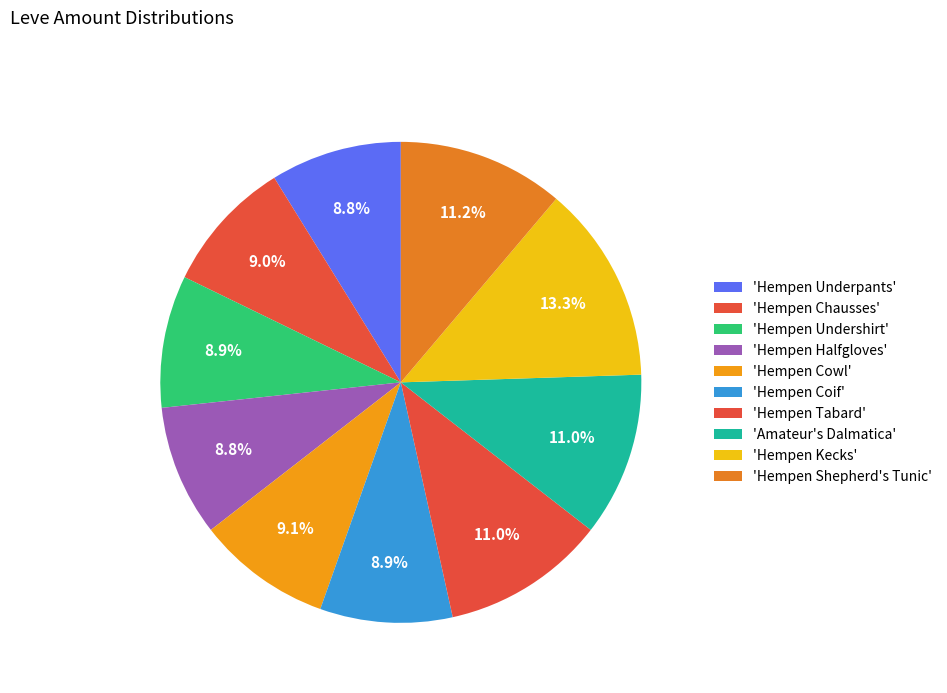

How many segments does this pie chart have?

10